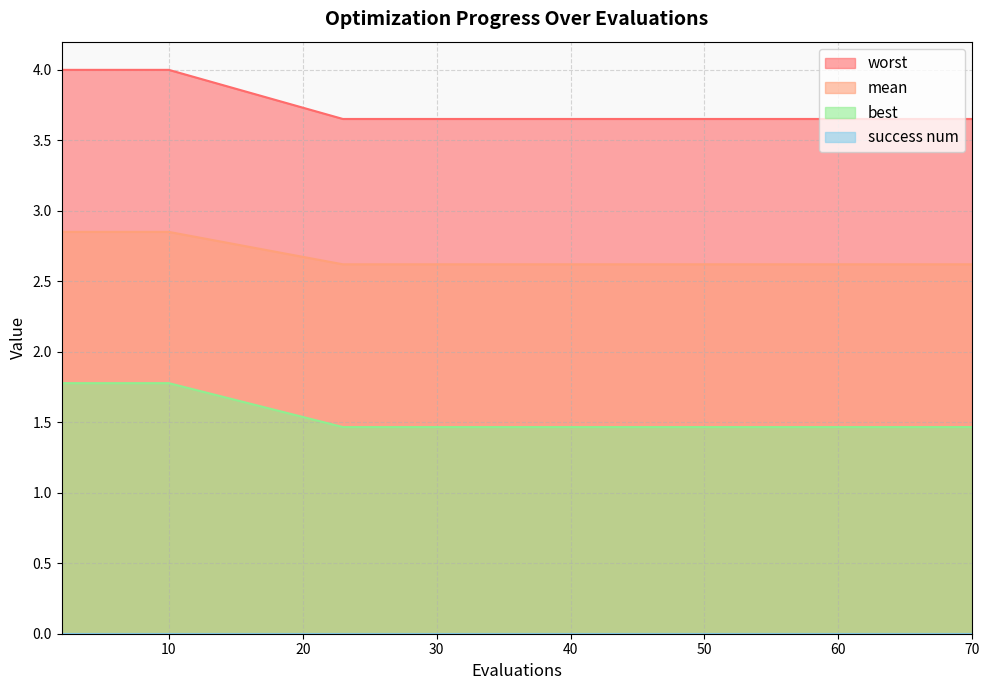

Which series has the largest total across all categories?

worst